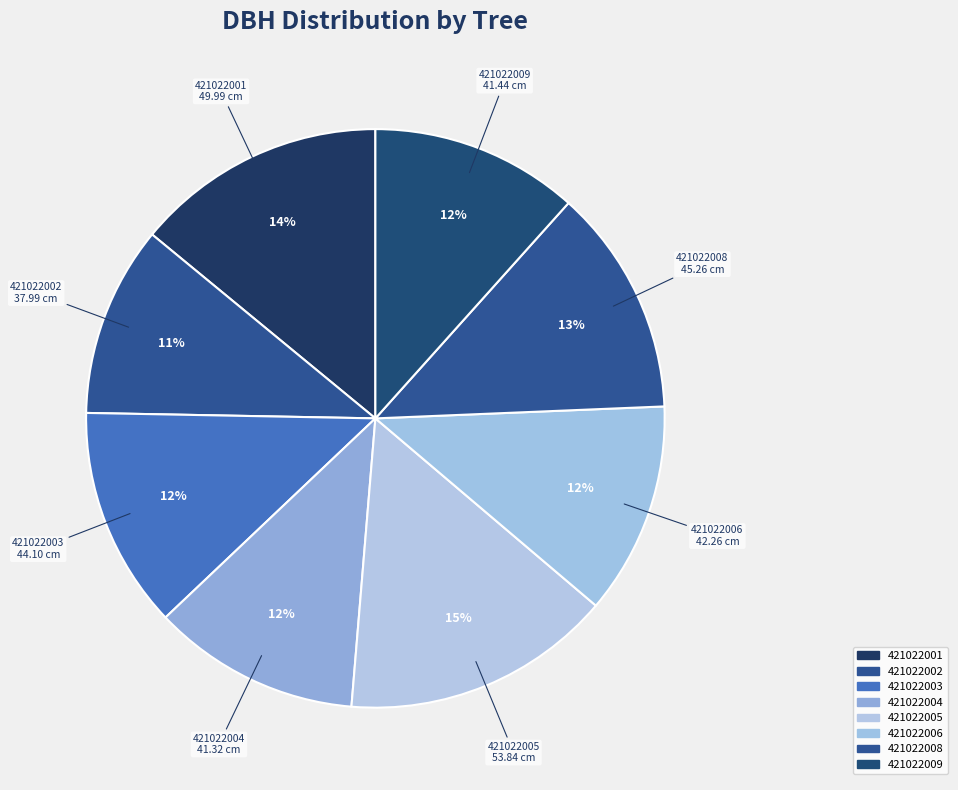

Which has a higher value, 421022002 or 421022001?

421022001